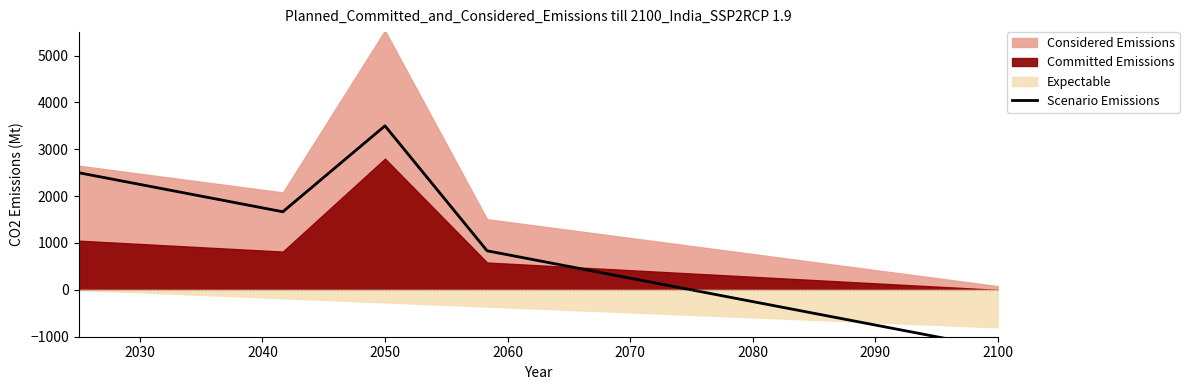

Is it true that the value at 2040 is 3490.8?

False